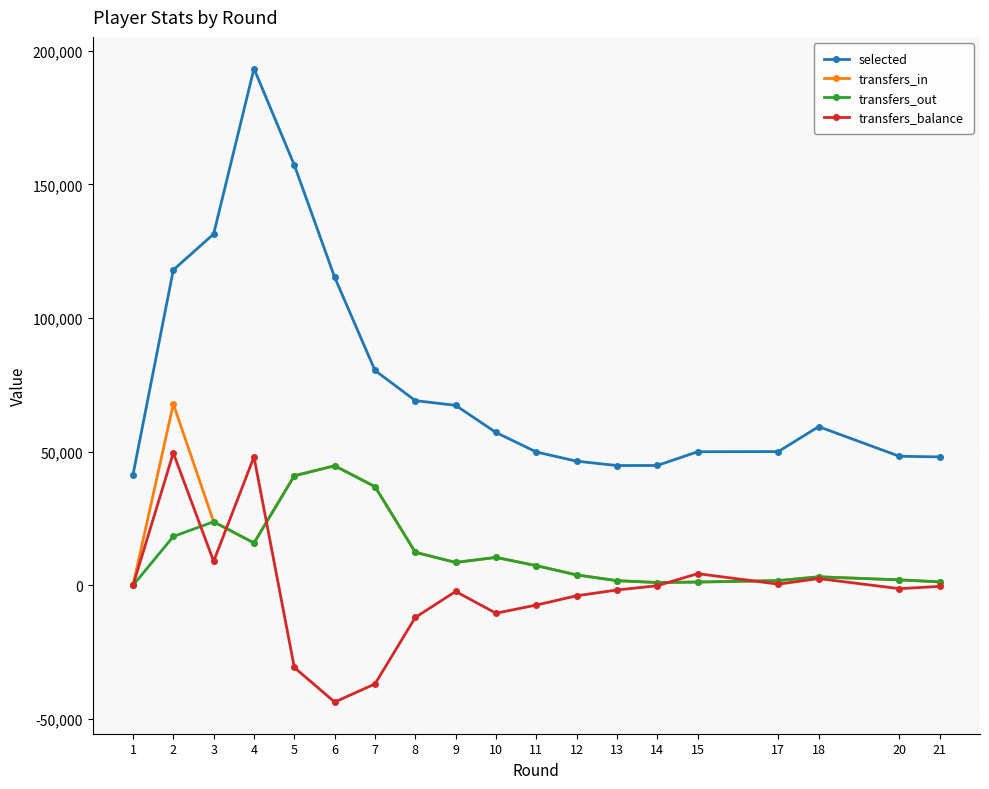

True or false: transfers_in and selected cross at least once.

False